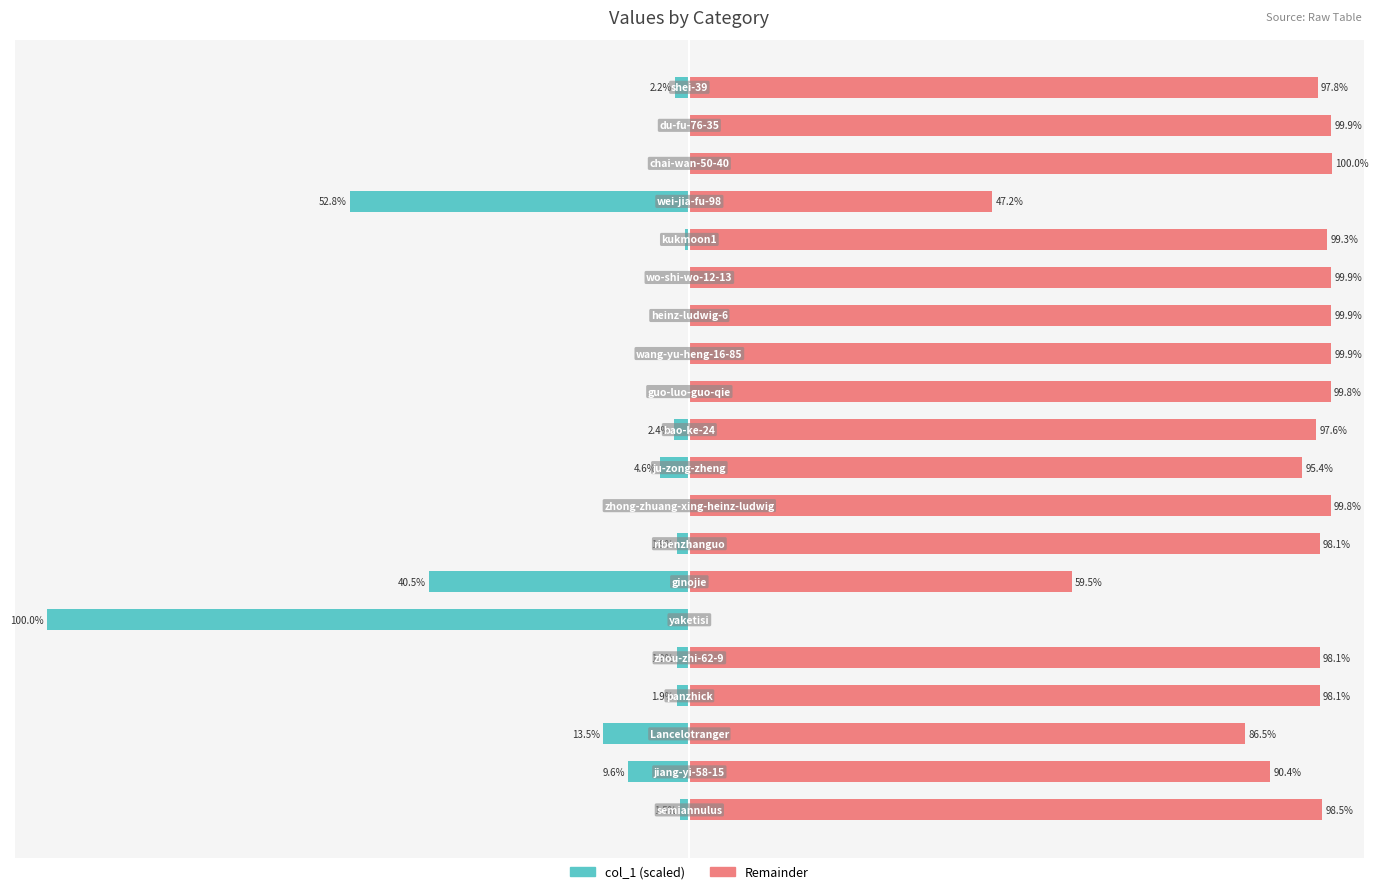

Are the bars grouped side by side (vs. stacked)?

Yes